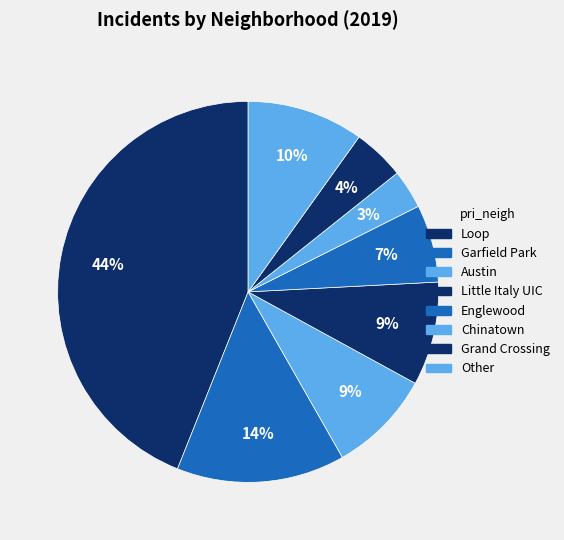

Count the number of slices in the pie.

8